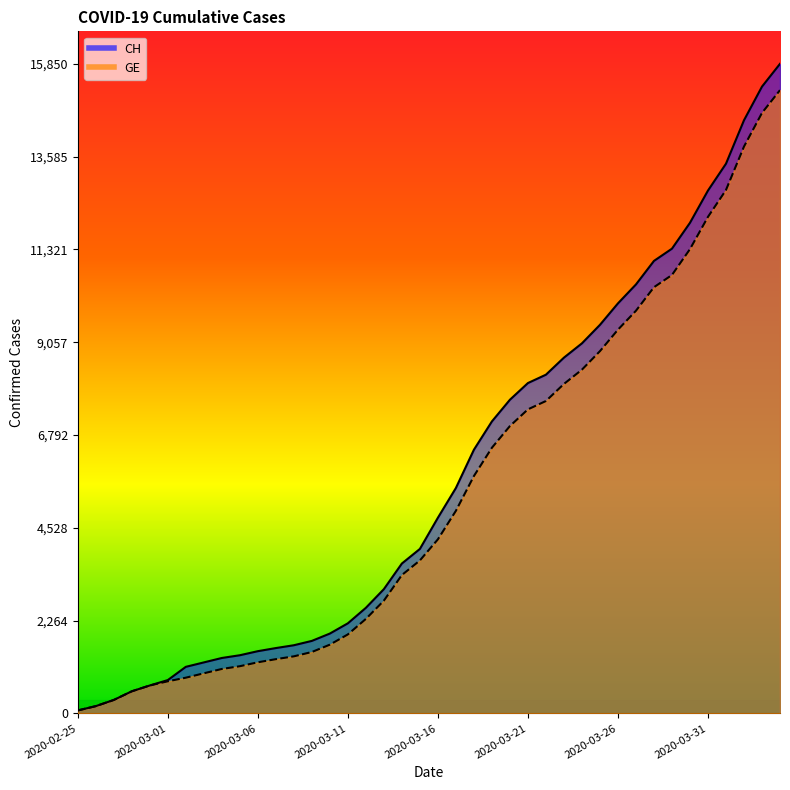

Reading left to right, transcribe all the data shown in this chart.

CH: 2020-02-25=73	2020-02-26=178	2020-02-27=329	2020-02-28=540	2020-02-29=682	2020-03-01=814	2020-03-02=1137	2020-03-03=1245	2020-03-04=1353	2020-03-05=1420	2020-03-06=1519	2020-03-07=1595	2020-03-08=1664	2020-03-09=1770	2020-03-10=1949	2020-03-11=2199	2020-03-12=2577	2020-03-13=3033	2020-03-14=3658	2020-03-15=4014	2020-03-16=4775	2020-03-17=5501	2020-03-18=6434	2020-03-19=7125	2020-03-20=7654	2020-03-21=8061	2020-03-22=8265	2020-03-23=8681	2020-03-24=9030	2020-03-25=9481	2020-03-26=10005	2020-03-27=10467	2020-03-28=11041	2020-03-29=11340	2020-03-30=11971	2020-03-31=12758	2020-04-01=13413	2020-04-02=14473	2020-04-03=15294	2020-04-04=15850
GE: 2020-02-25=73	2020-02-26=178	2020-02-27=329	2020-02-28=540	2020-02-29=682	2020-03-01=784	2020-03-02=872	2020-03-03=979	2020-03-04=1085	2020-03-05=1152	2020-03-06=1248	2020-03-07=1324	2020-03-08=1393	2020-03-09=1499	2020-03-10=1678	2020-03-11=1928	2020-03-12=2306	2020-03-13=2752	2020-03-14=3377	2020-03-15=3733	2020-03-16=4248	2020-03-17=4944	2020-03-18=5792	2020-03-19=6483	2020-03-20=7012	2020-03-21=7419	2020-03-22=7623	2020-03-23=8039	2020-03-24=8388	2020-03-25=8839	2020-03-26=9363	2020-03-27=9825	2020-03-28=10399	2020-03-29=10698	2020-03-30=11329	2020-03-31=12116	2020-04-01=12771	2020-04-02=13831	2020-04-03=14652	2020-04-04=15208